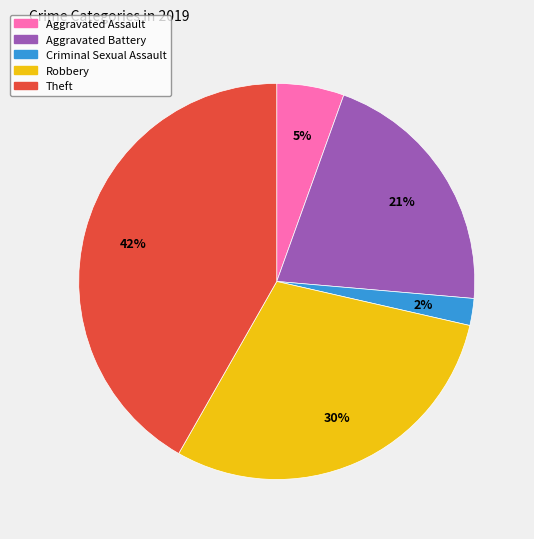

To the nearest percent, what is the average slice percentage?

20%